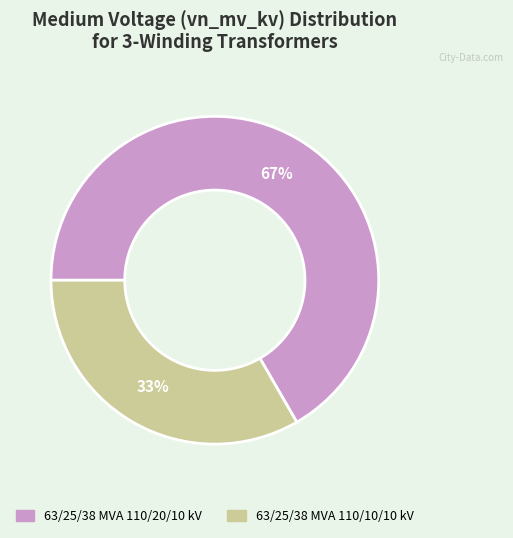

Is 63/25/38 MVA 110/20/10 kV the majority of the pie?

Yes